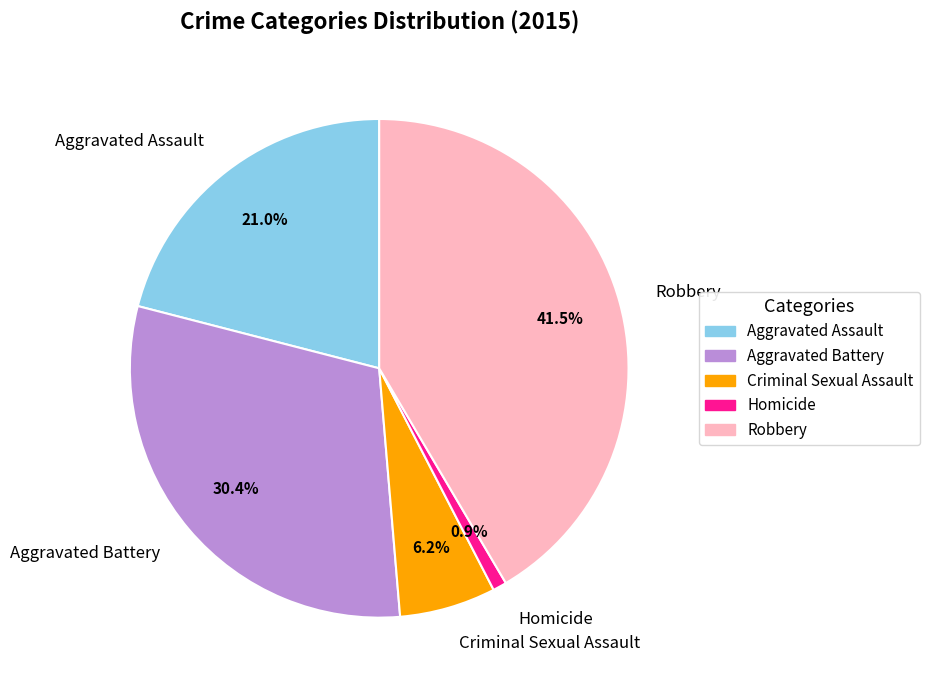

Do Aggravated Battery and Aggravated Assault together represent more than half of the pie?

Yes